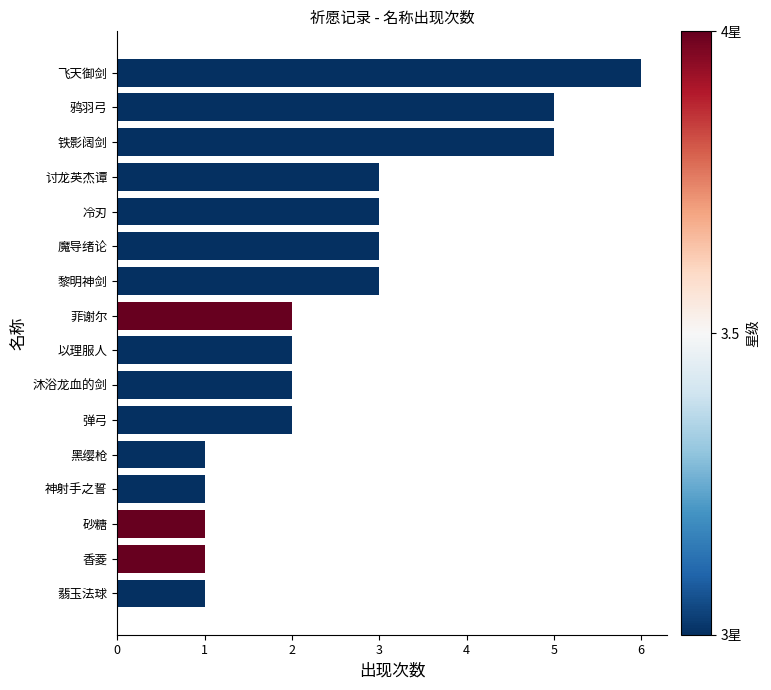

At which category does the chart reach its peak across all series?

飞天御剑